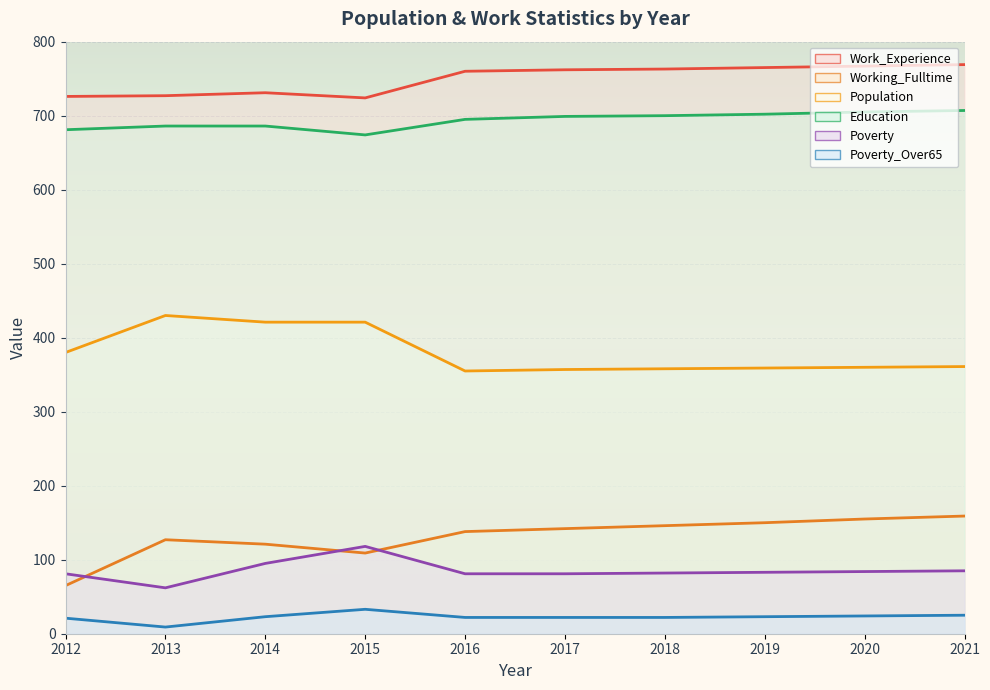

True or false: Poverty_Over65 and Education cross at least once.

False